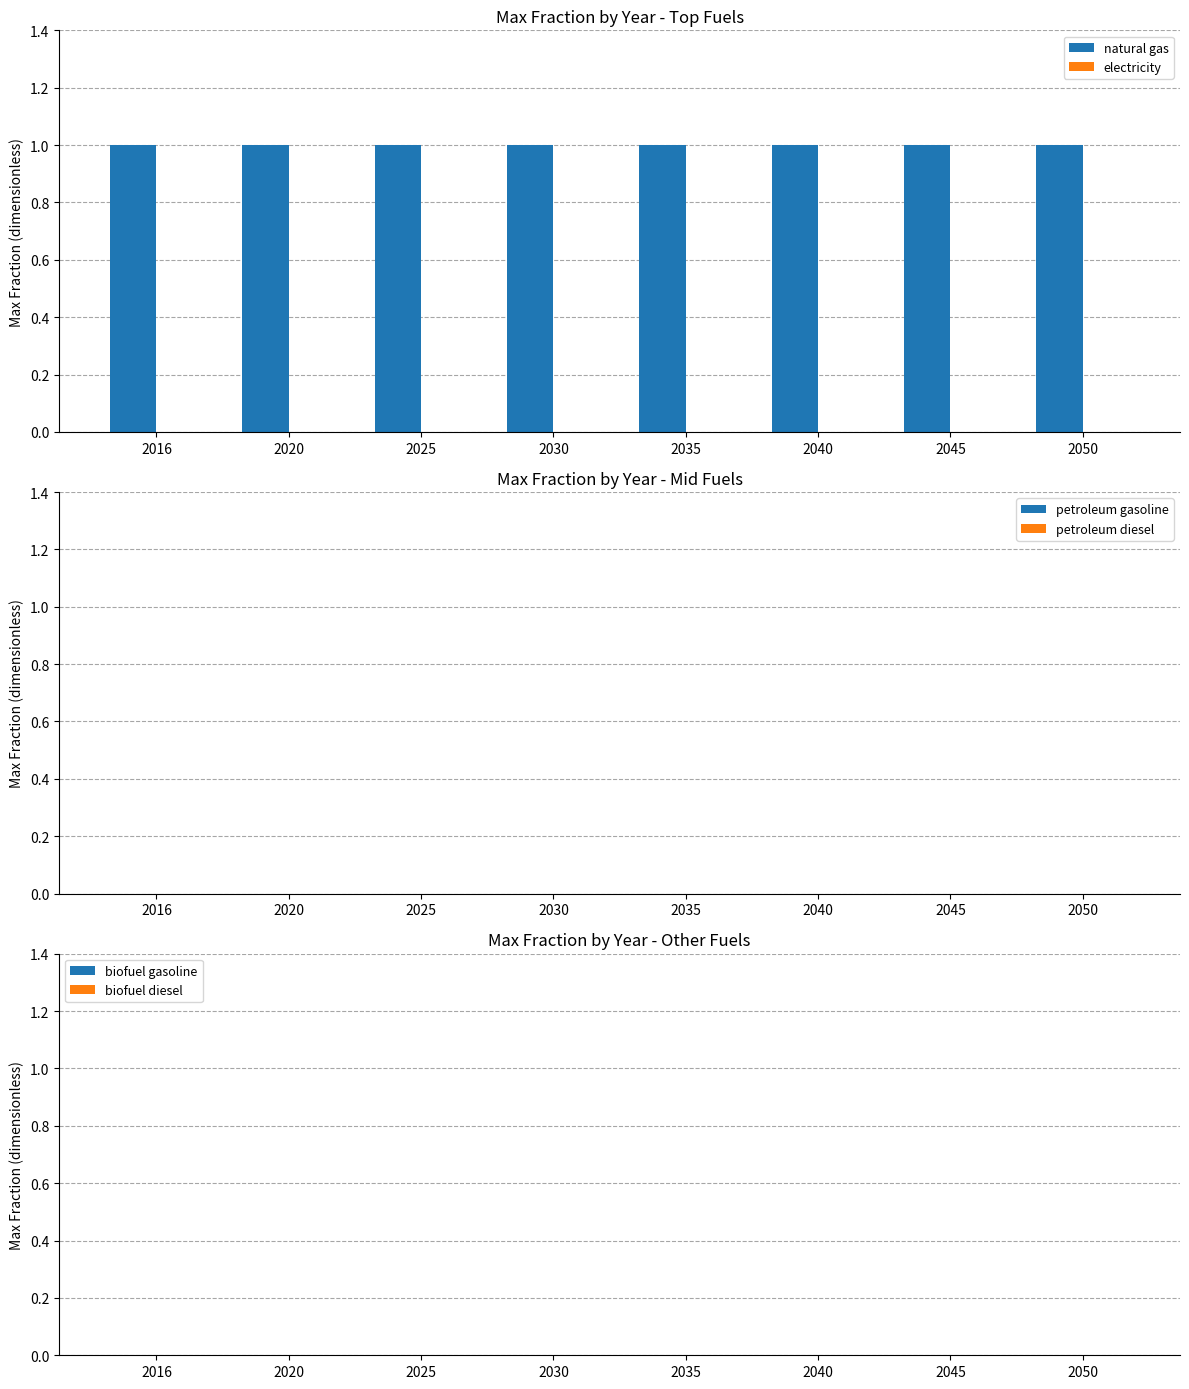

Reading left to right, transcribe all the data shown in this chart.

natural gas: 2016=1	2020=1	2025=1	2030=1	2035=1	2040=1	2045=1	2050=1
electricity: 2016=0	2020=0	2025=0	2030=0	2035=0	2040=0	2045=0	2050=0
petroleum gasoline: 2016=0	2020=0	2025=0	2030=0	2035=0	2040=0	2045=0	2050=0
petroleum diesel: 2016=0	2020=0	2025=0	2030=0	2035=0	2040=0	2045=0	2050=0
biofuel gasoline: 2016=0	2020=0	2025=0	2030=0	2035=0	2040=0	2045=0	2050=0
biofuel diesel: 2016=0	2020=0	2025=0	2030=0	2035=0	2040=0	2045=0	2050=0